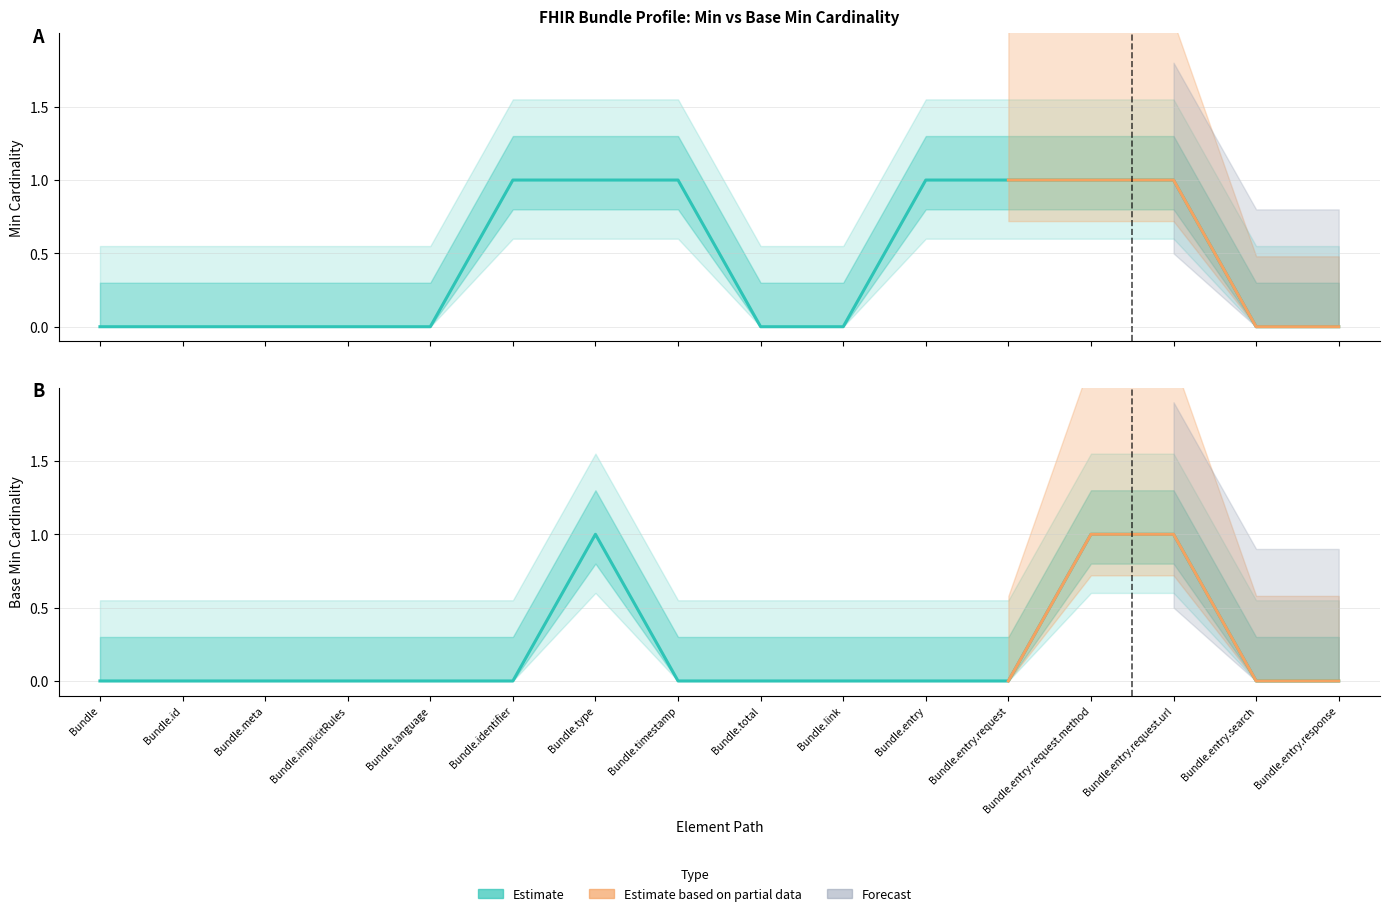

How many categories are shown in the chart?

16